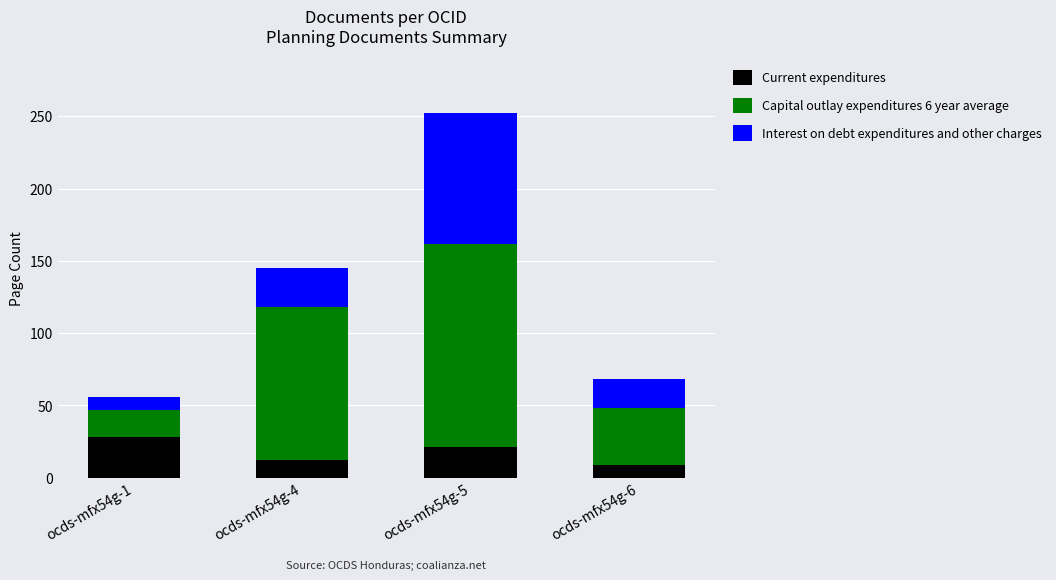

How many data points does each series have?

4